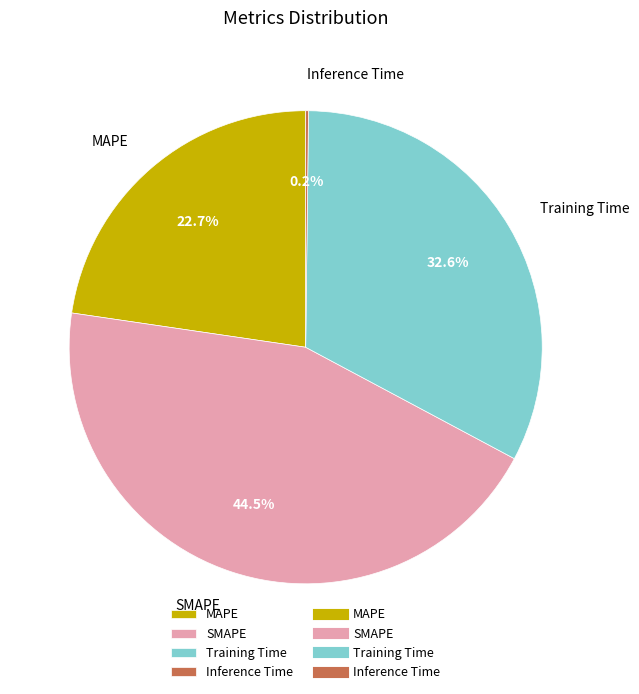

To the nearest percent, what is the average slice percentage?

25%